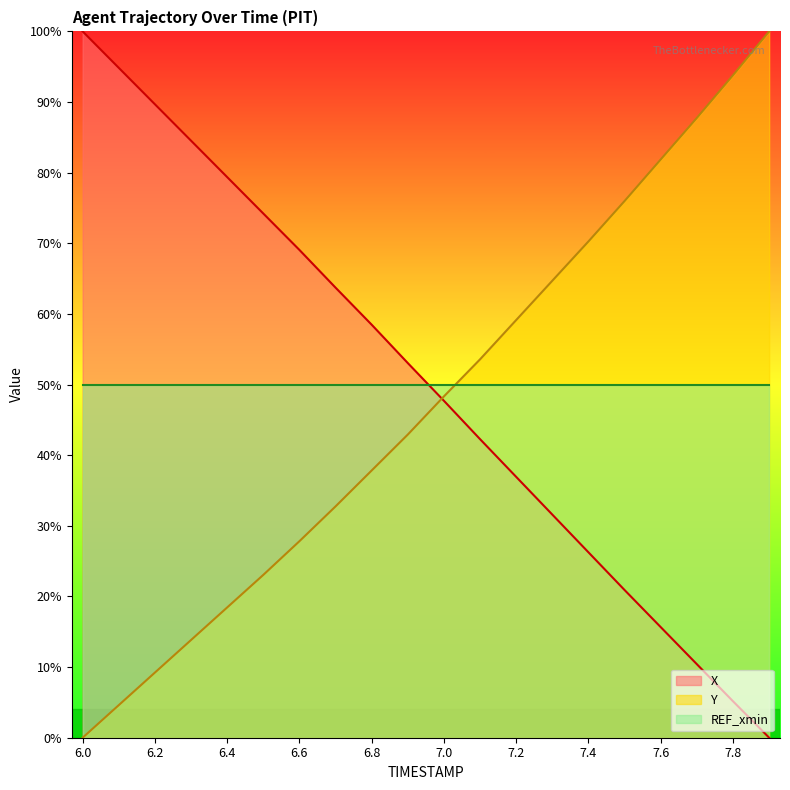

The value of X at 6.7 is 20.2. True or false?

False